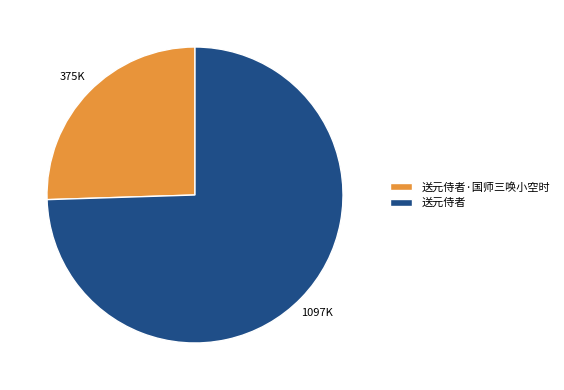

The 送元侍者·国师三唤小空时 slice represents 39% of the pie. True or false?

False